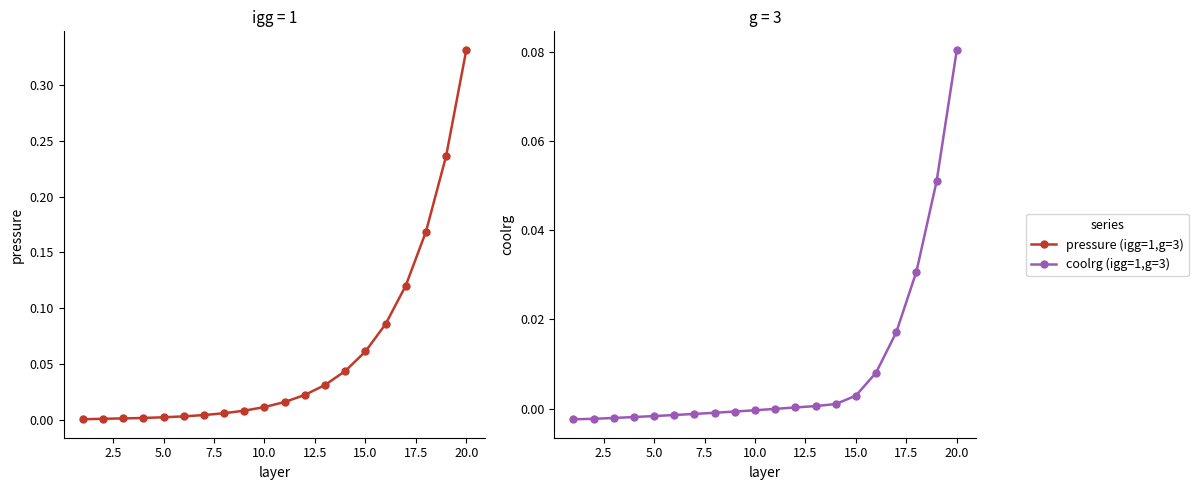

Between 2.5 and 12.5, which is larger?

12.5